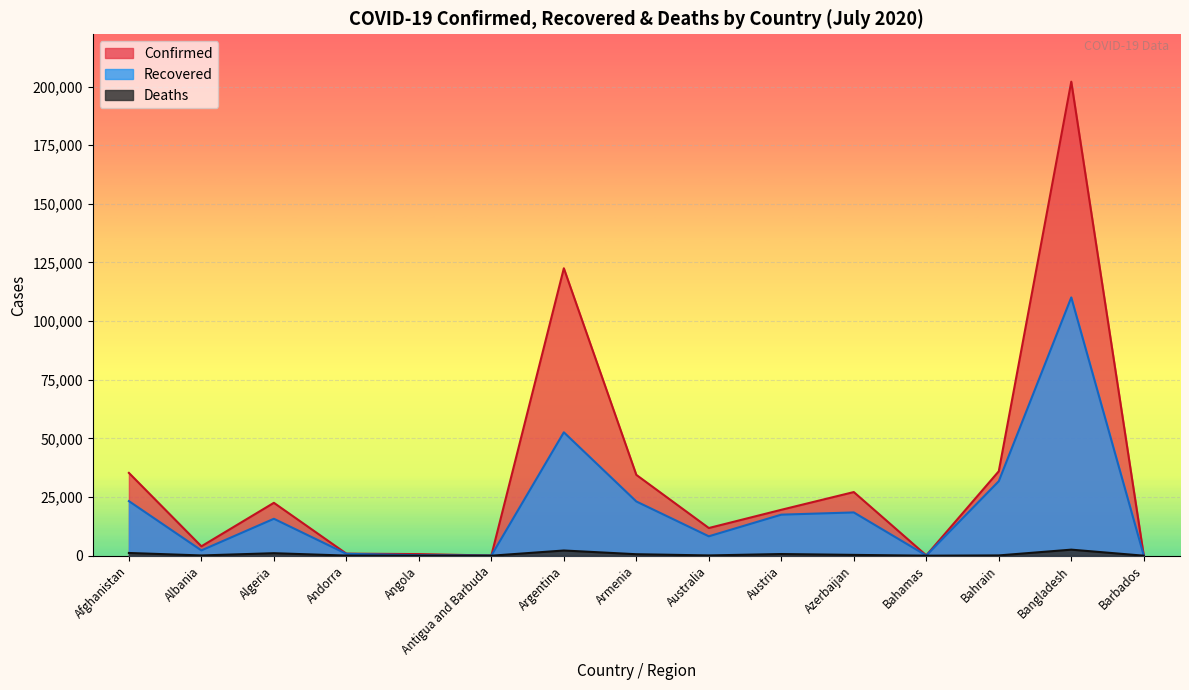

What is the greatest value displayed?

202066